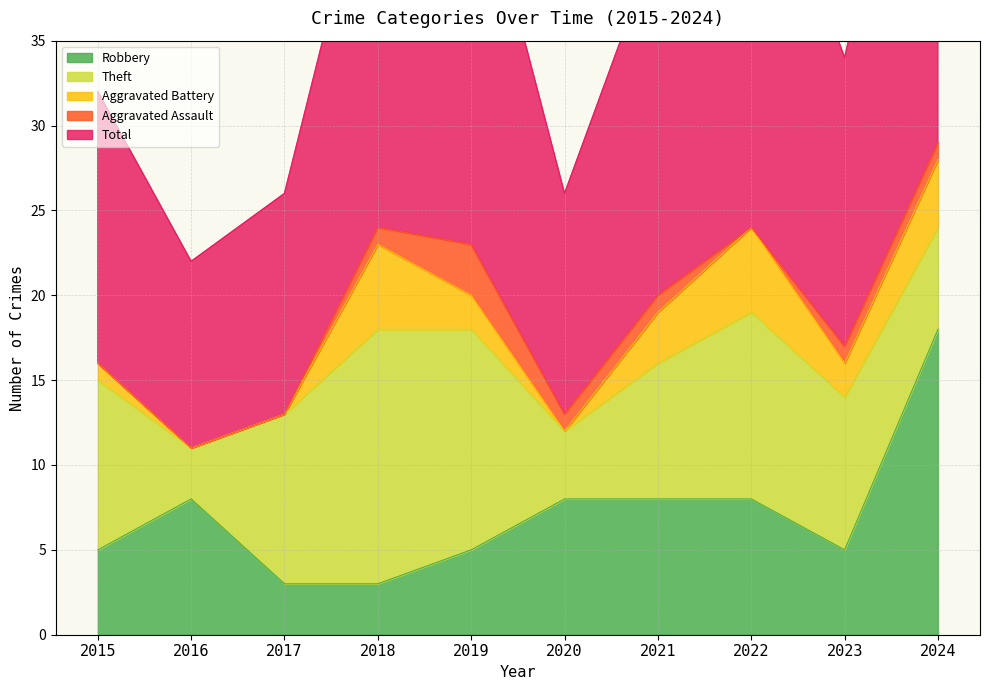

What is the difference between the maximum and minimum values in the Aggravated Battery series?

5